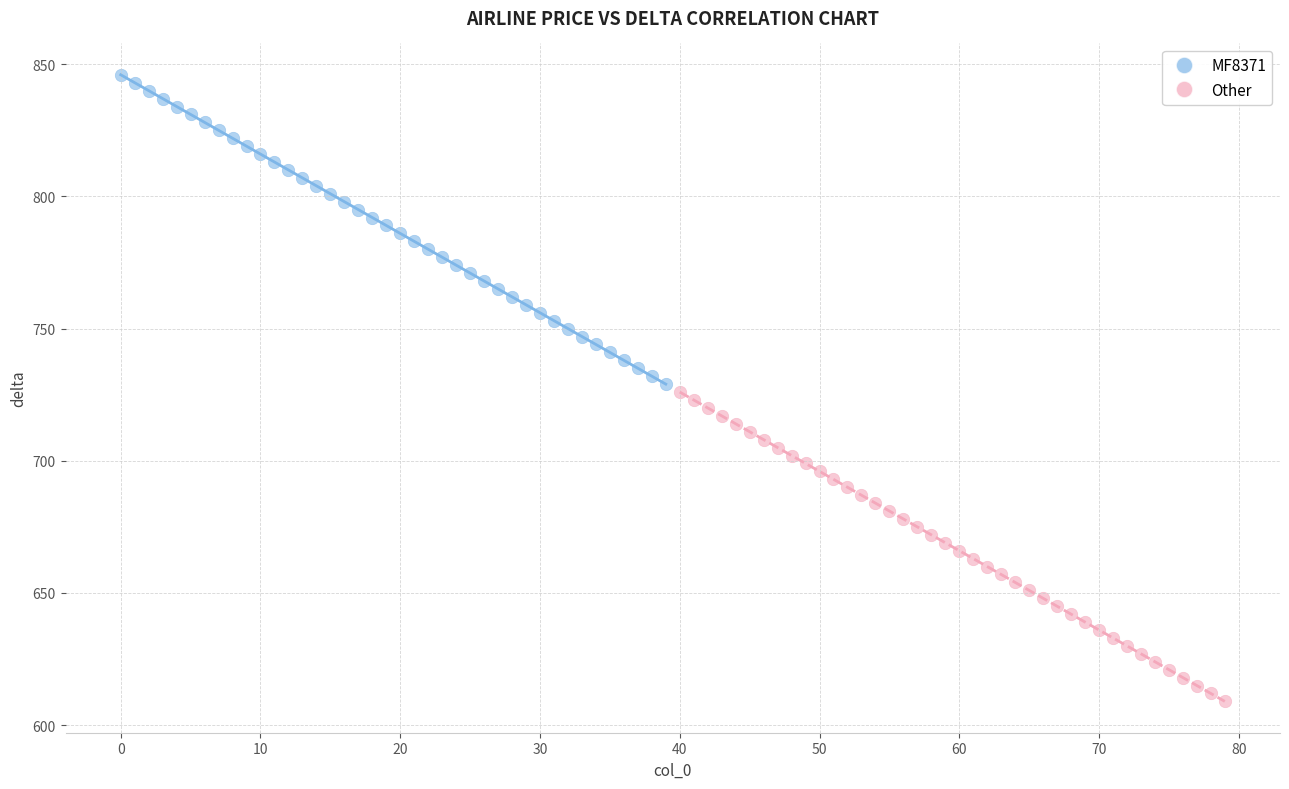

Which series contains the lowest Y value?

Other